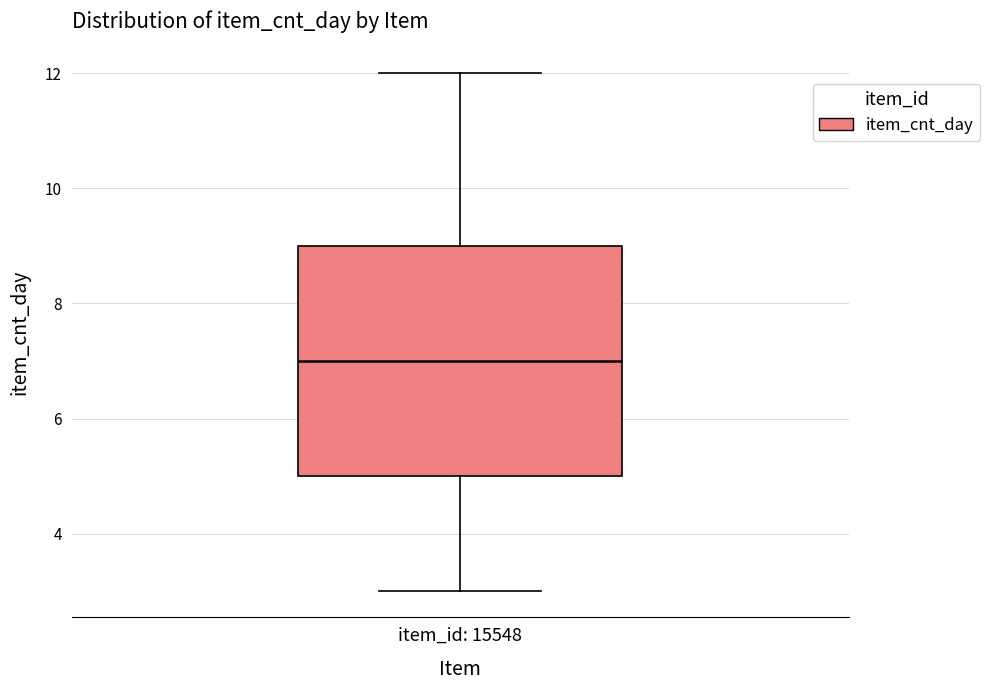

Transcribe this box plot: give where the median line is, the range the box spans, and where the two whiskers end, as read against the y-axis. The values are not printed on the chart, so give them approximately, as read against the axis.

median 7, box 5 to 9, whiskers 3 to 12